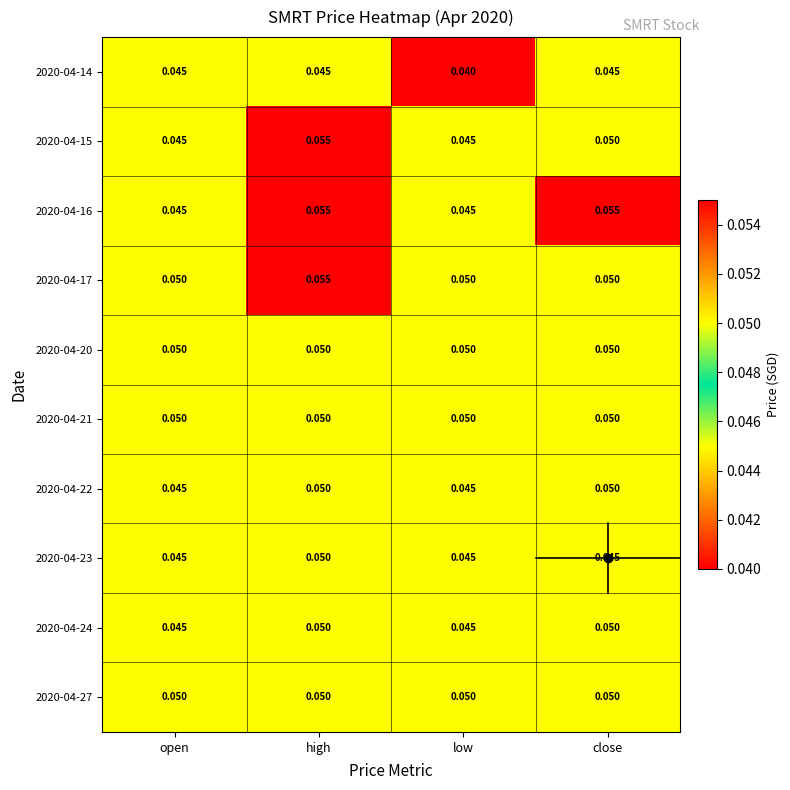

At which category is the sum across all series the highest?

high